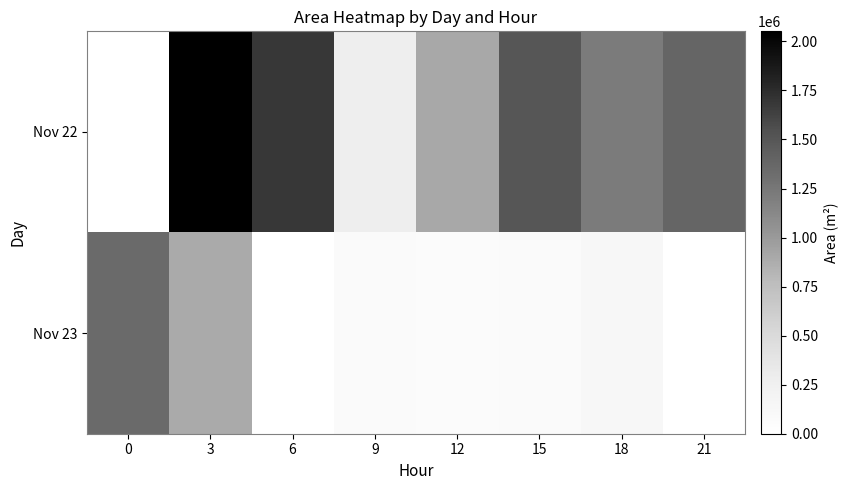

Which series changed the most between 15 and 21?

Nov 22